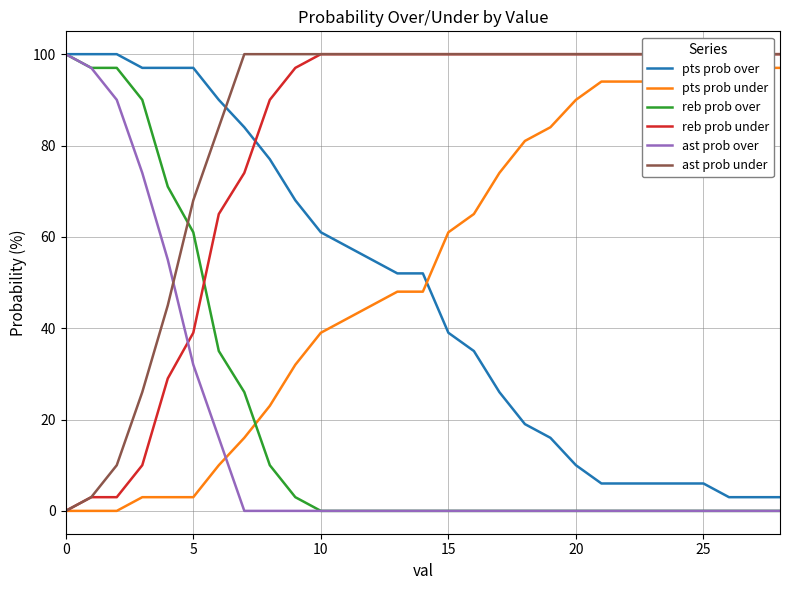

True or false: pts prob under has a value of 21 at 23.

False